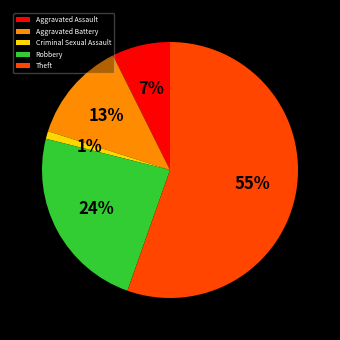

How many segments does this pie chart have?

5